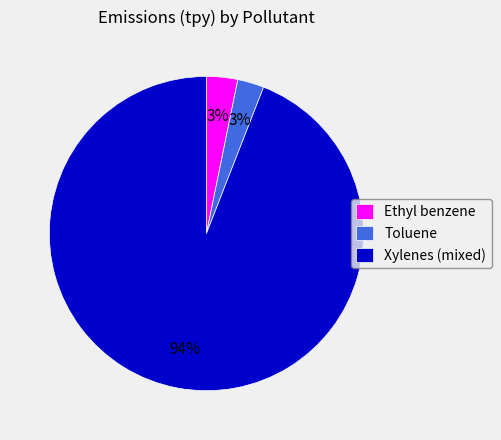

The Xylenes (mixed) slice represents 94% of the pie. True or false?

True